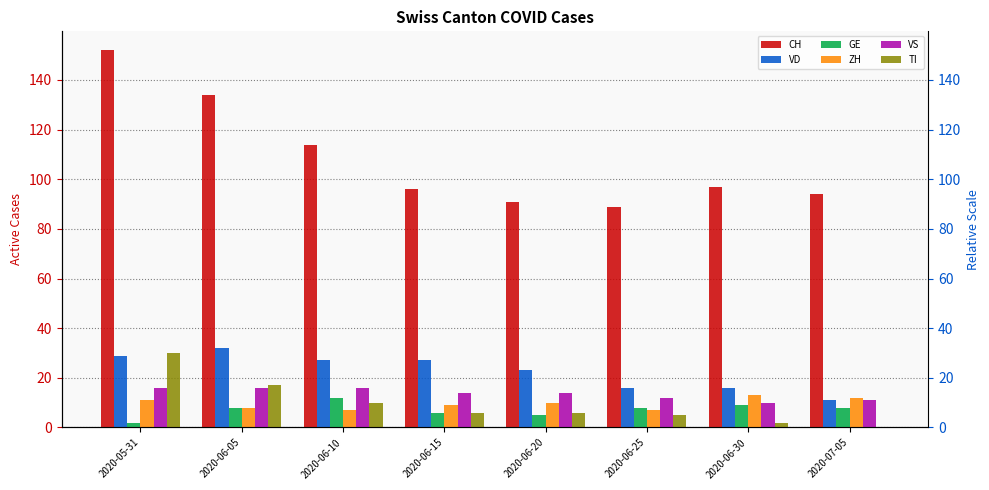

How many bars are there in each group?

6